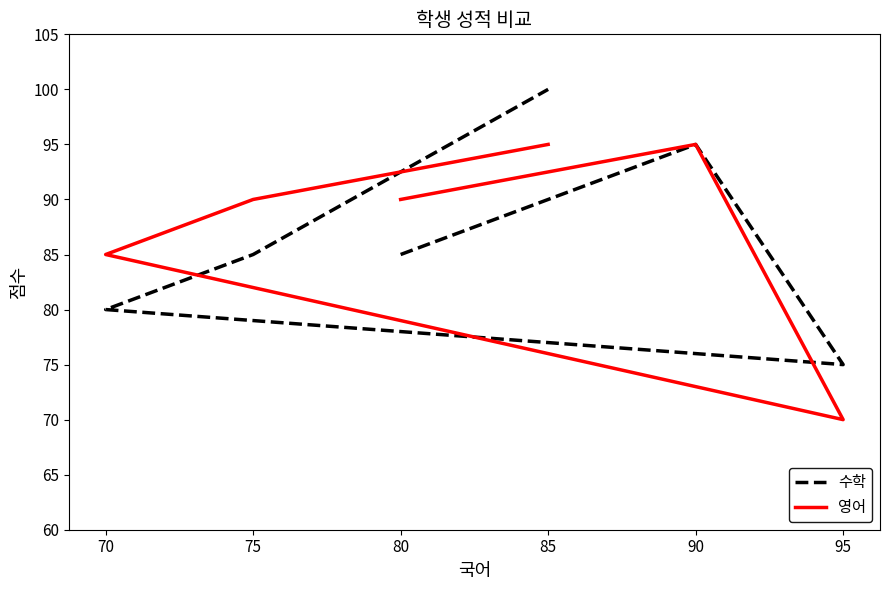

How many times do 수학 and 영어 cross each other?

2